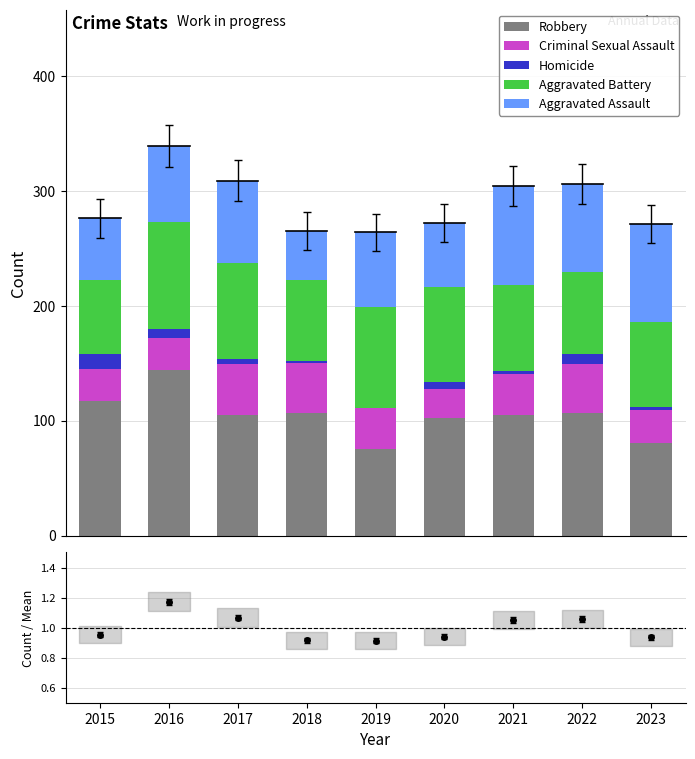

Which label corresponds to the smallest value in the chart?

2019